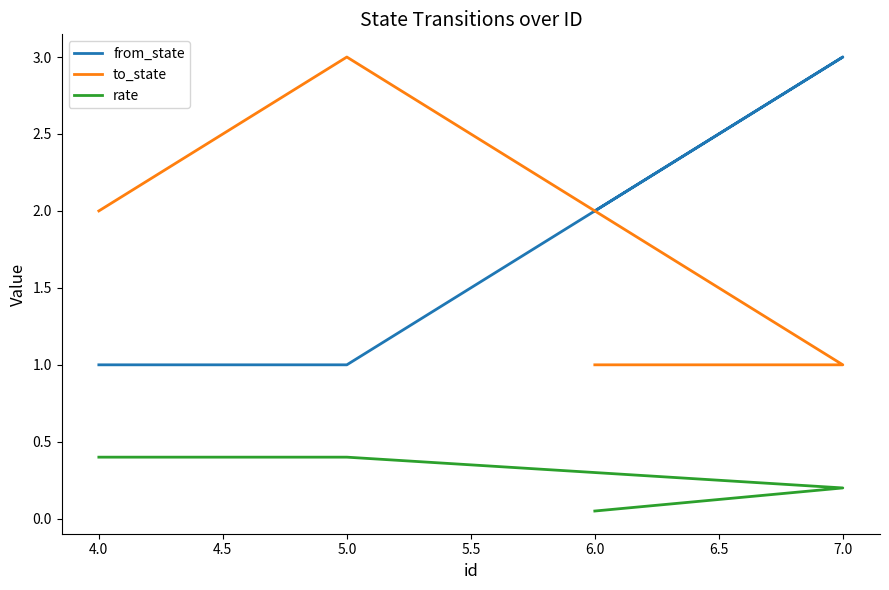

Rank the series at 5.0 from lowest to highest value.

rate, from_state, to_state